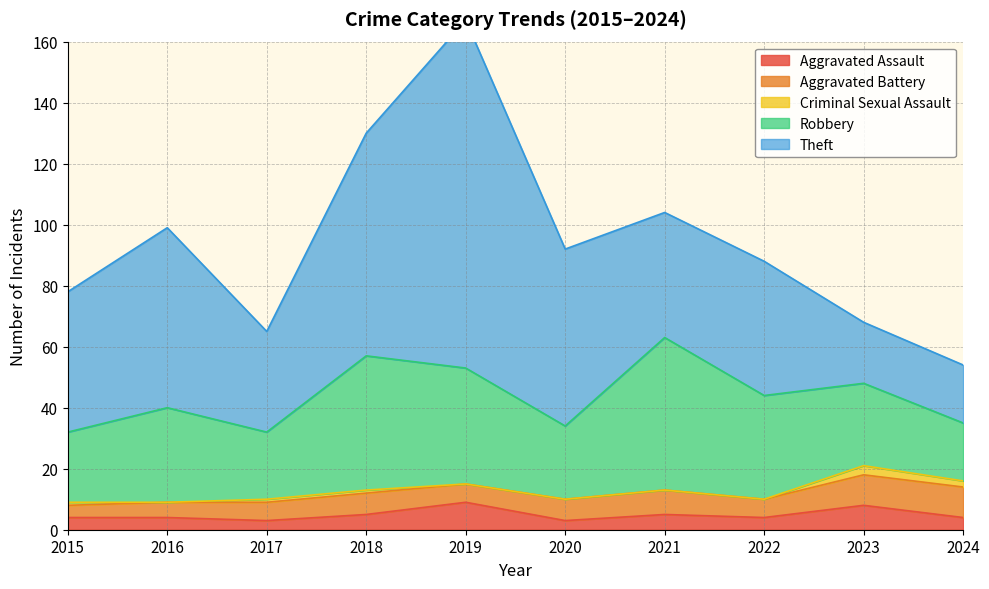

Rank the series at 2022 from highest to lowest value.

Theft, Robbery, Aggravated Battery, Aggravated Assault, Criminal Sexual Assault